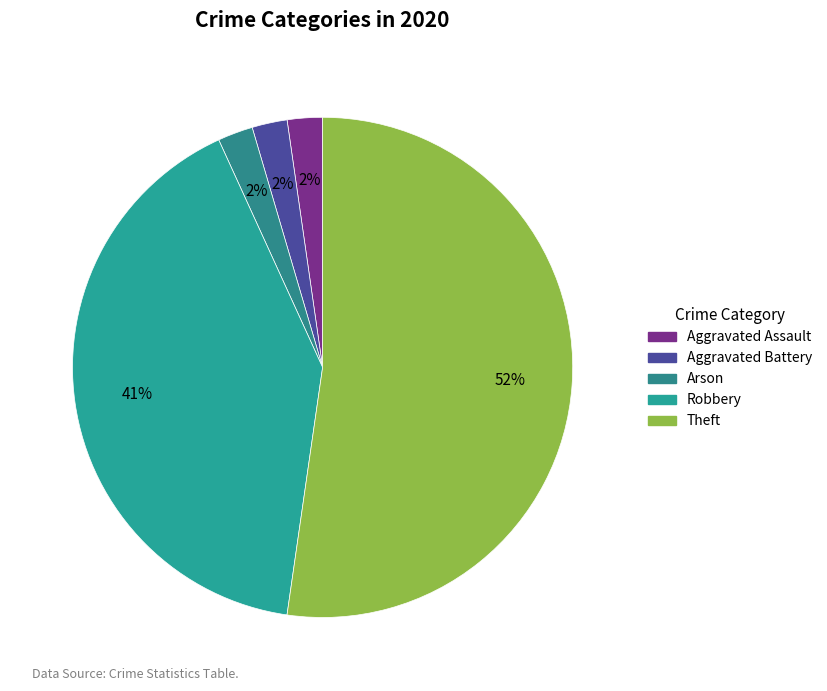

Which slice is the smallest?

Aggravated Assault